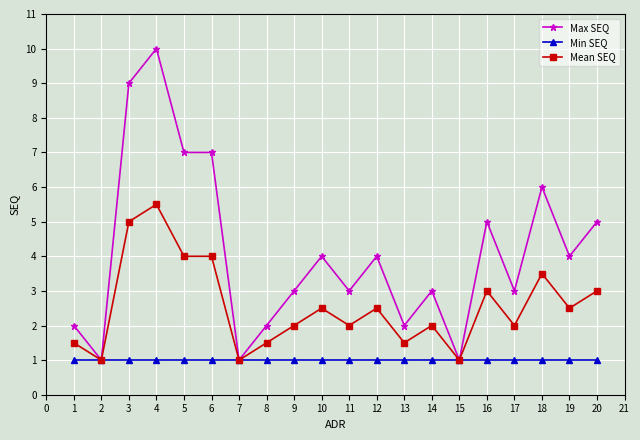

List the series in order of their peak value, highest first.

Max SEQ, Mean SEQ, Min SEQ